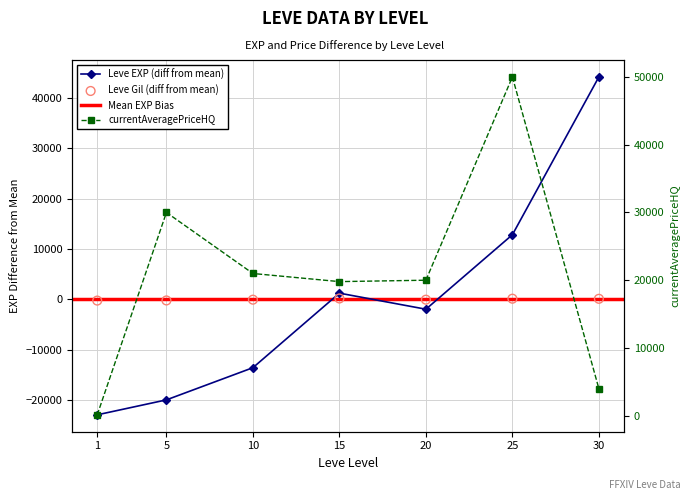

At how many categories does at least one series exceed 42077?

2